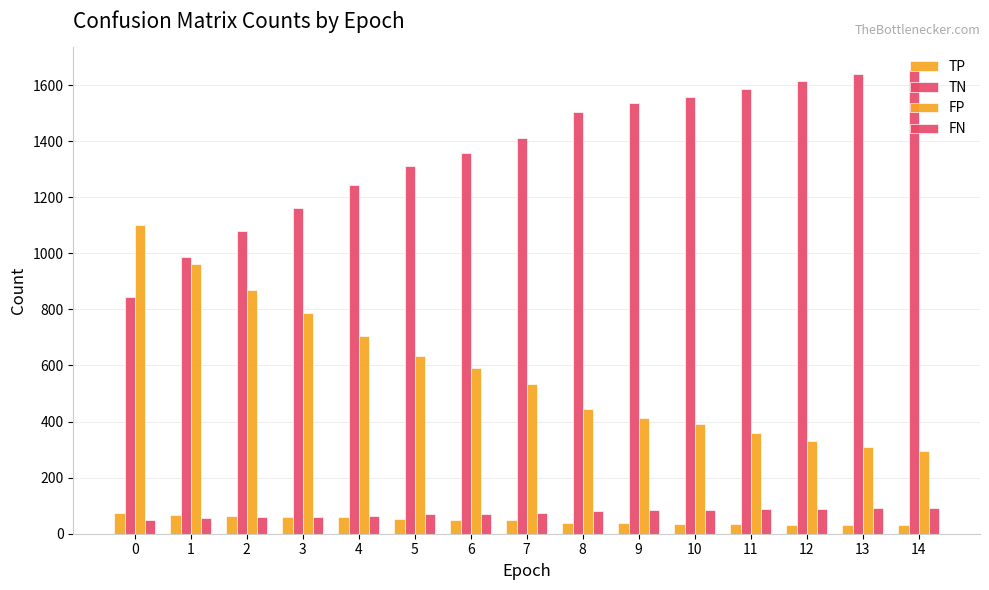

How many distinct data groups are displayed?

4